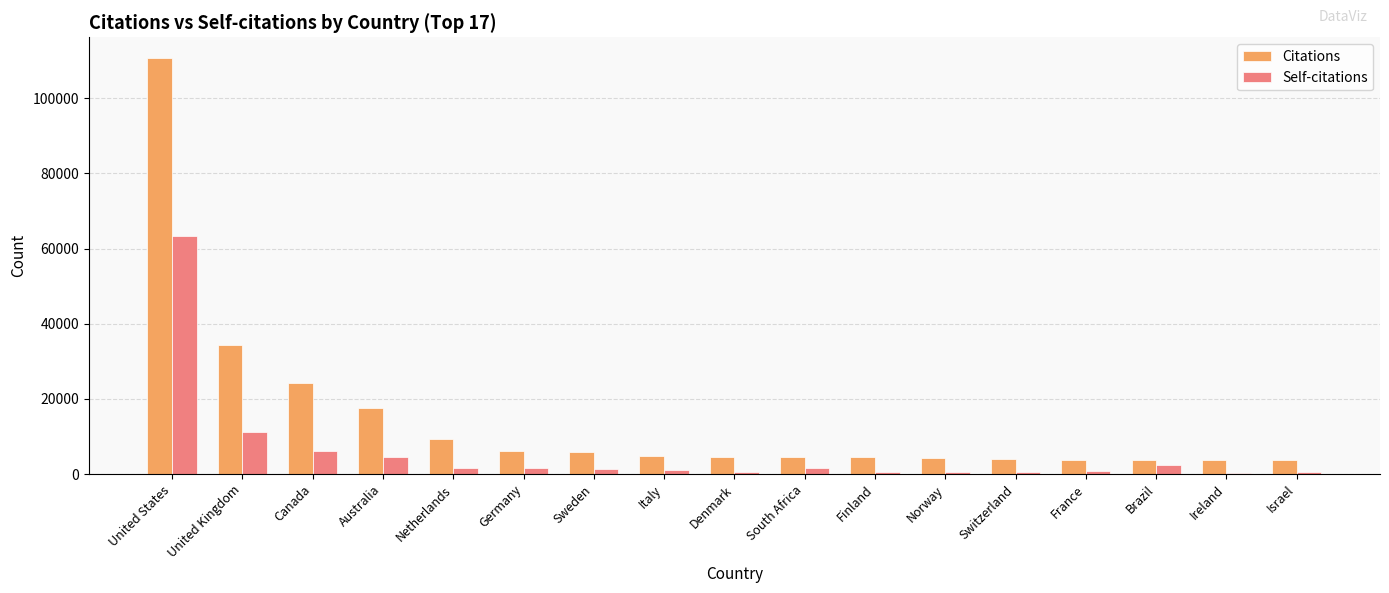

What is the maximum value for Self-citations?

63239